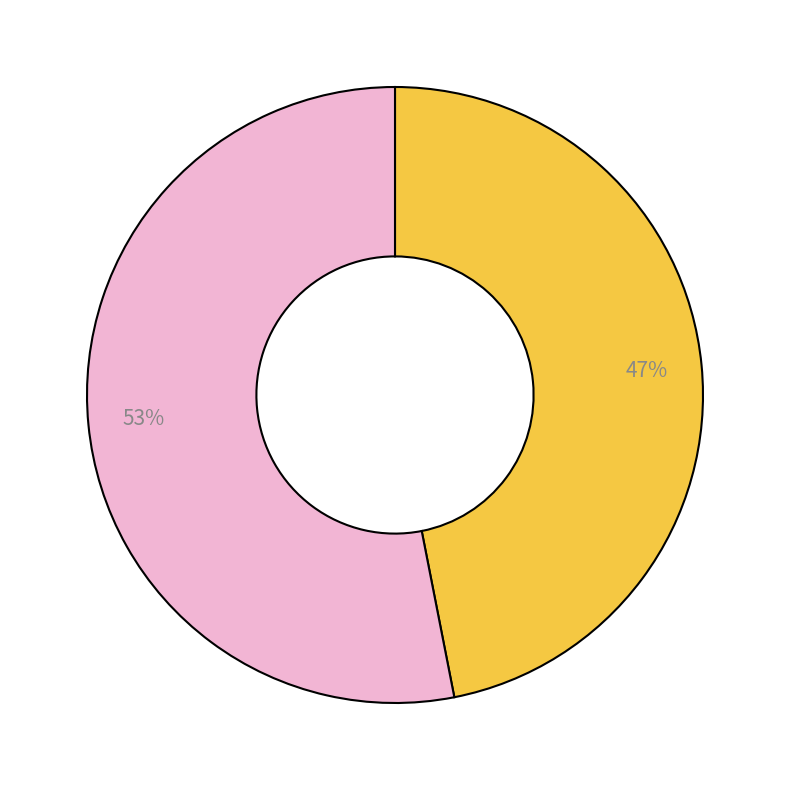

Does any single category account for the majority?

Yes